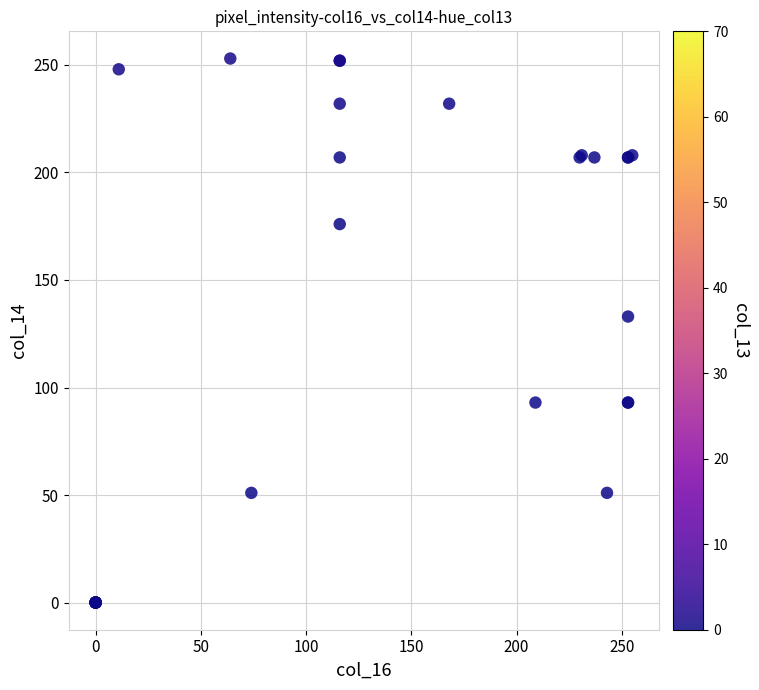

What Y value in the scatter plot is closest to 126?

133